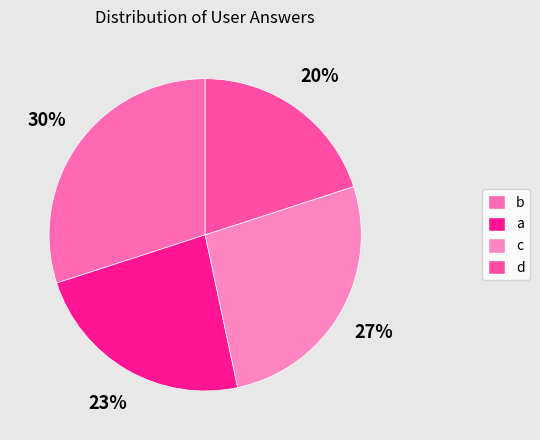

The d slice represents 5% of the pie. True or false?

False